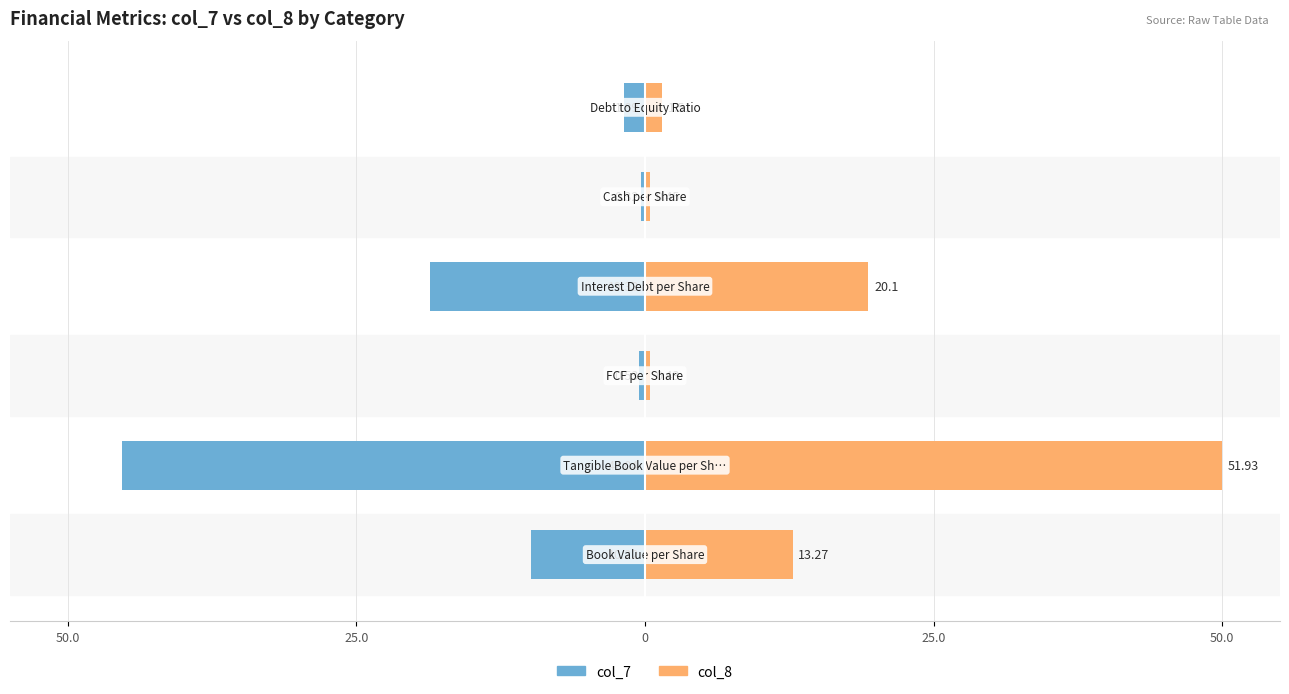

At how many categories does at least one series exceed -18?

6